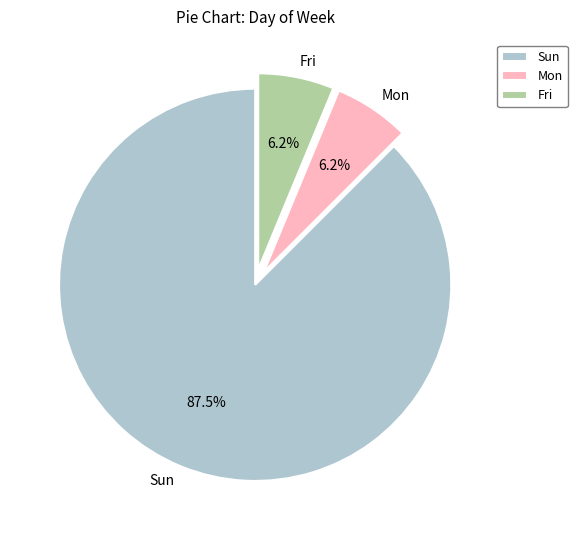

Between Fri and Sun, which is larger?

Sun